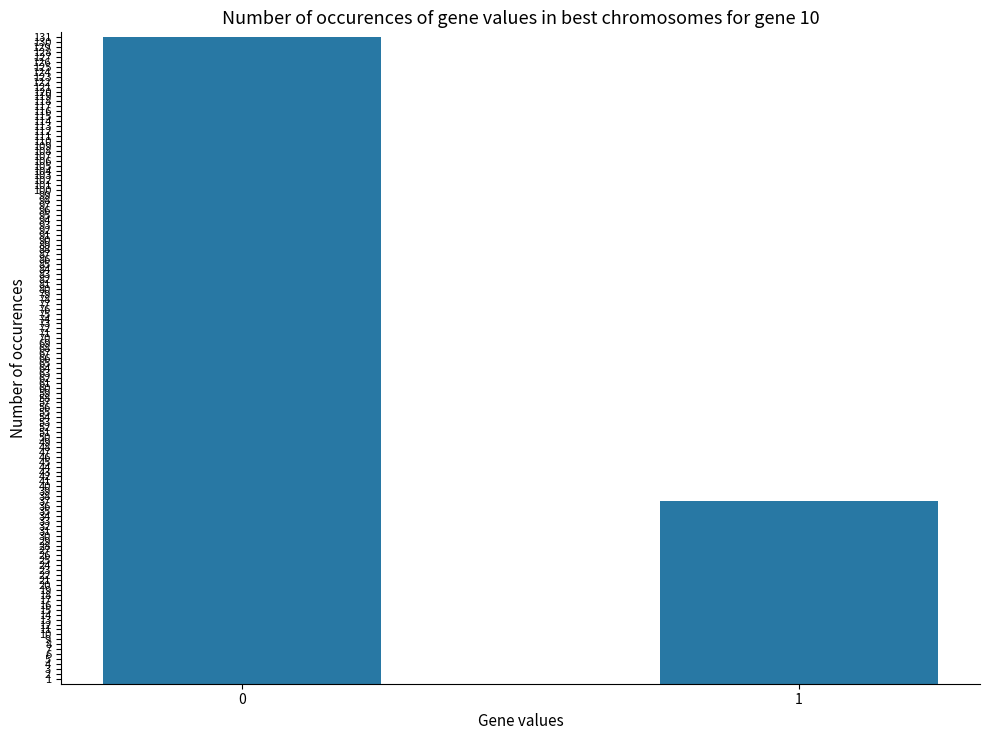

Reading left to right, transcribe all the data shown in this chart.

0=131	1=37